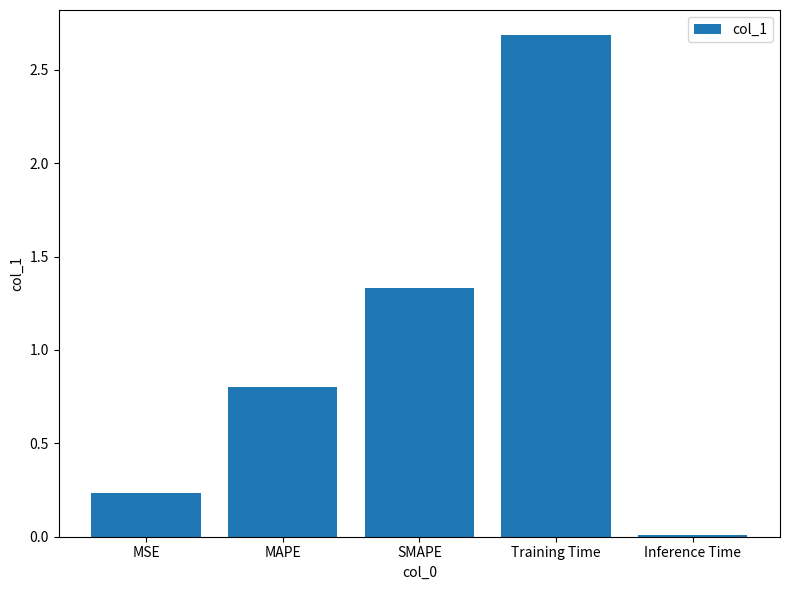

What position from the right is MSE?

5